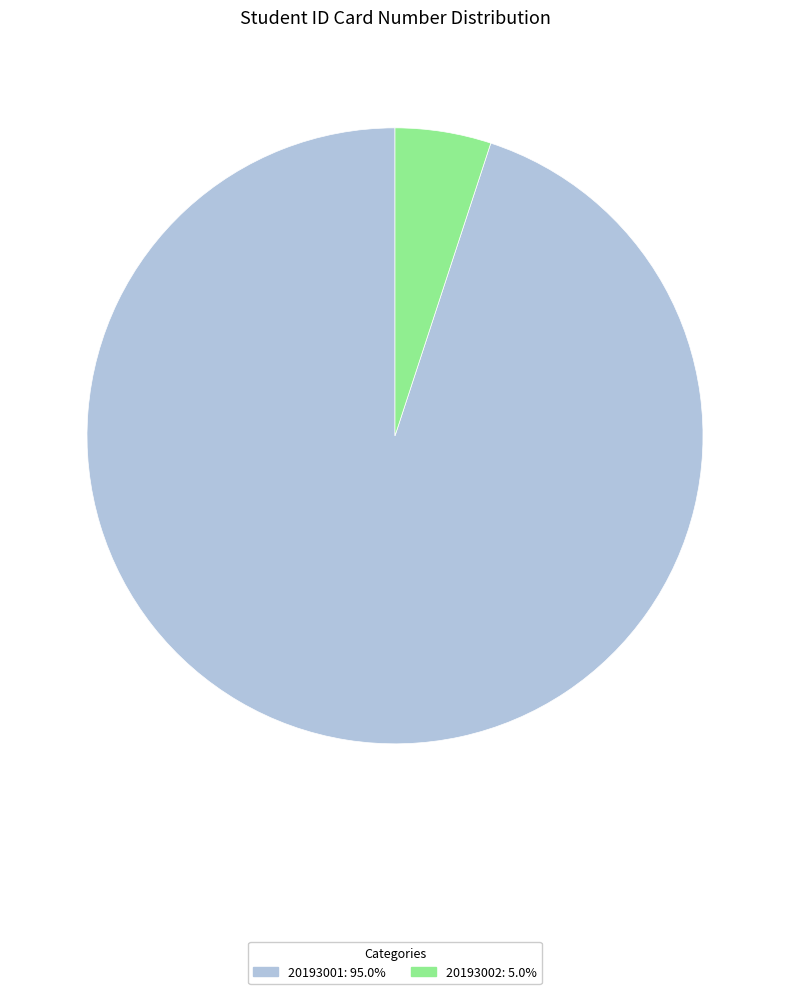

What is the majority slice?

20193001